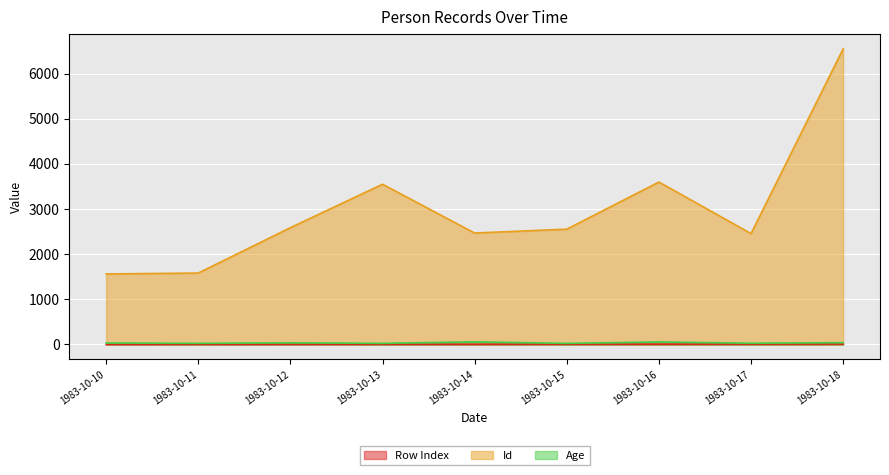

Which has a higher value, 1983-10-18 or 1983-10-10?

1983-10-18